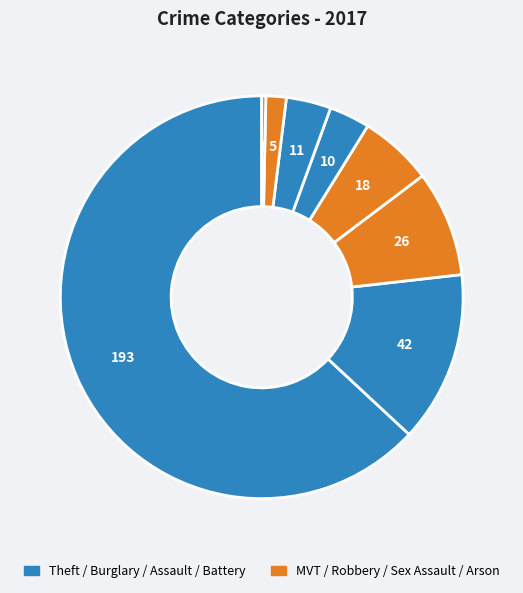

How many segments does this pie chart have?

8